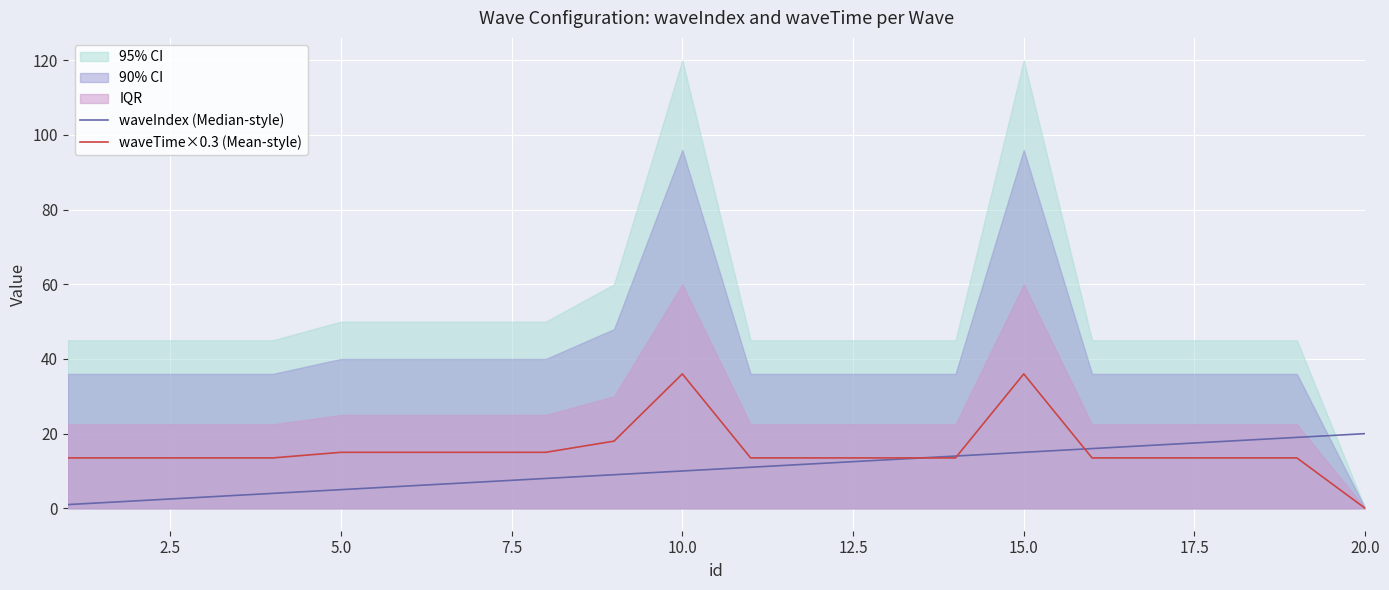

What is the maximum value for waveTime×0.3 (Mean-style)?

36.0